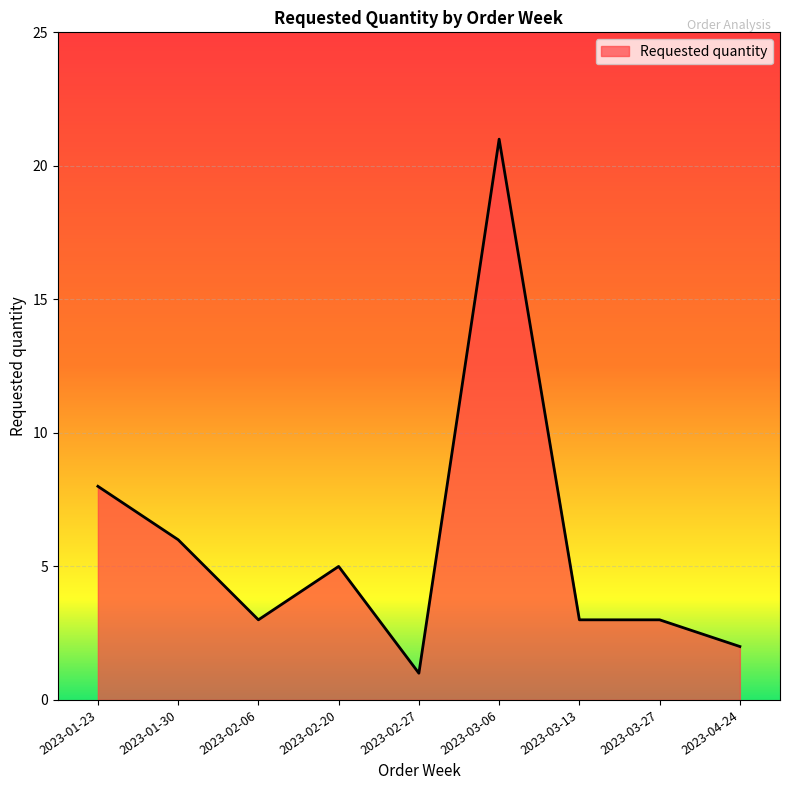

Where is the first local minimum?

2023-02-06